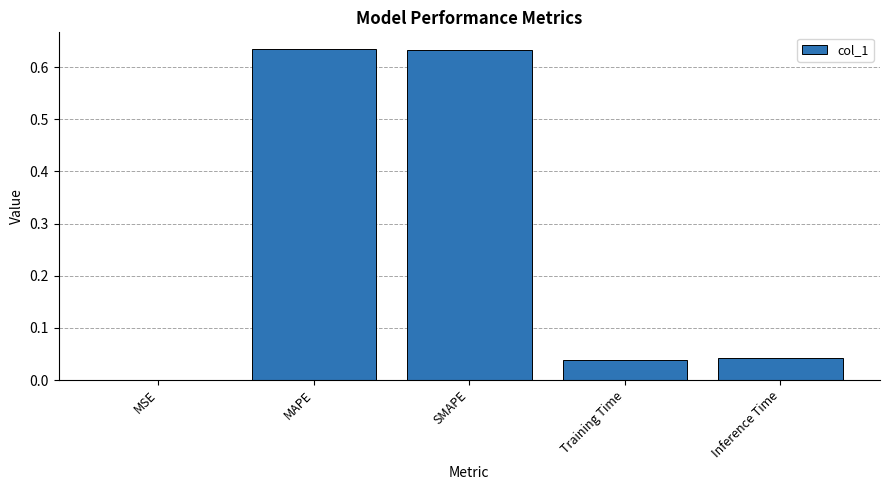

Is it true that the value at Training Time is 0.0?

True